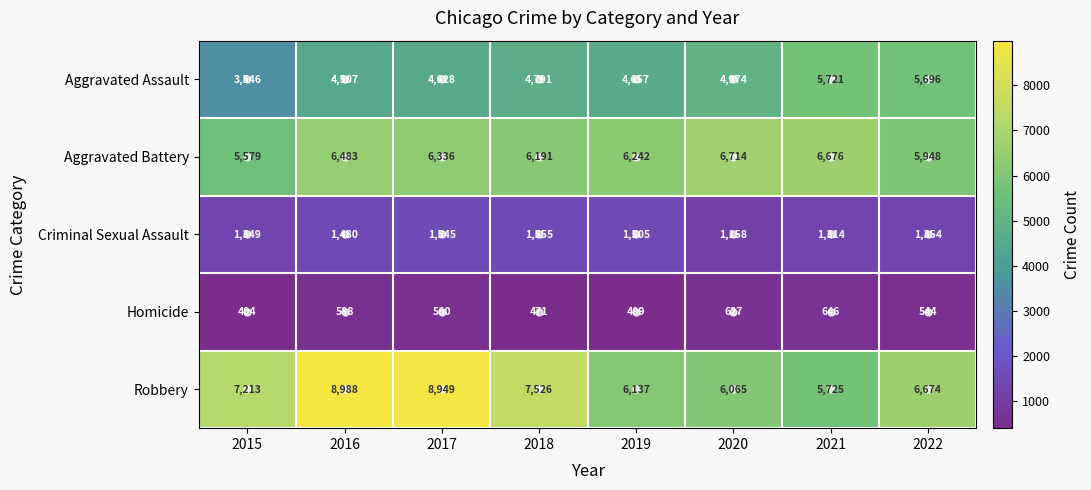

Rank the series at 2022 from highest to lowest value.

Robbery, Aggravated Battery, Aggravated Assault, Criminal Sexual Assault, Homicide